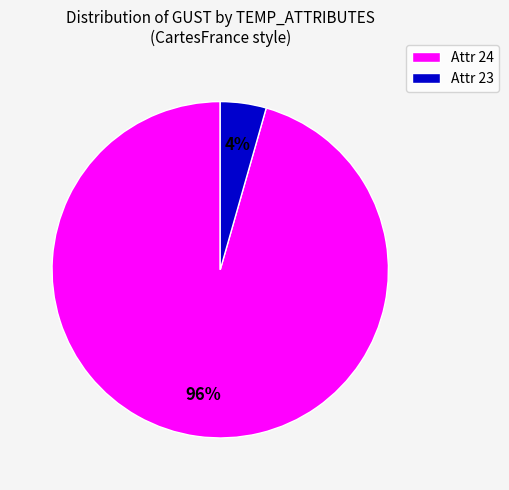

Which category has the smallest portion of the pie?

Attr 23